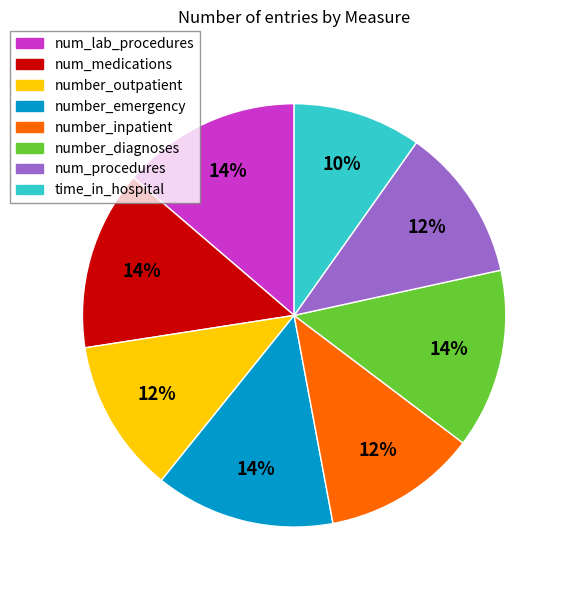

To the nearest percent, what is the difference between the largest and smallest slice percentages?

4%